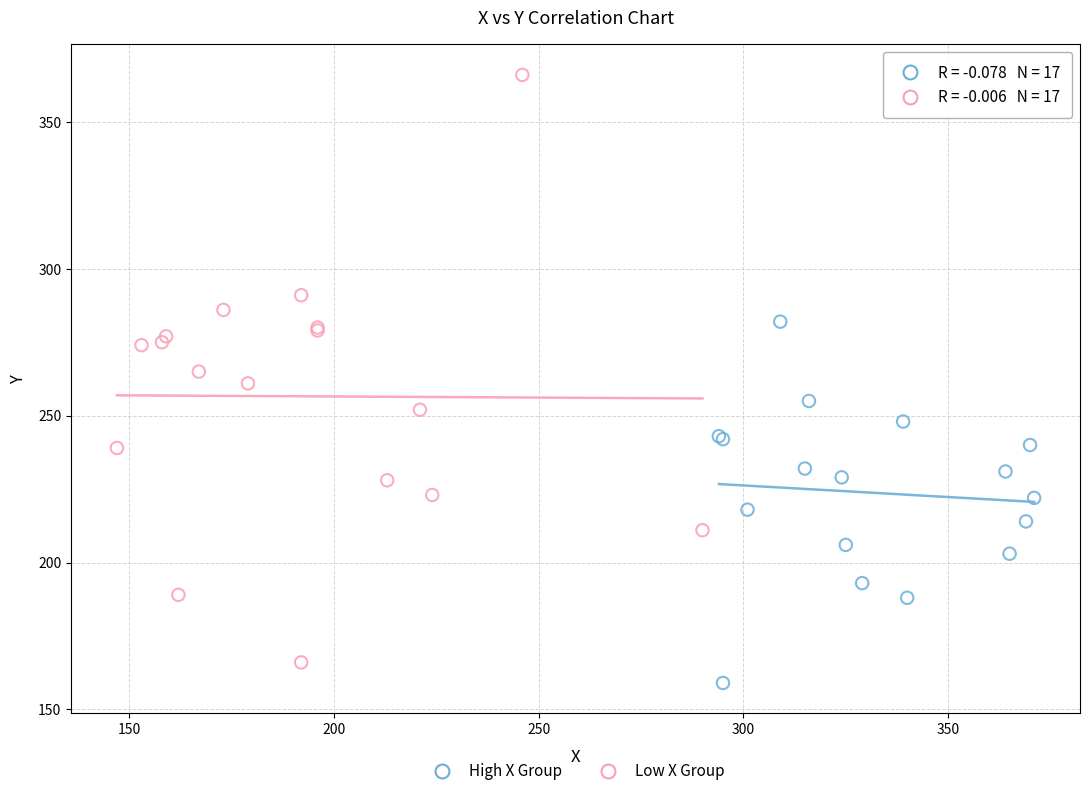

Which series reaches the minimum Y coordinate?

High X Group